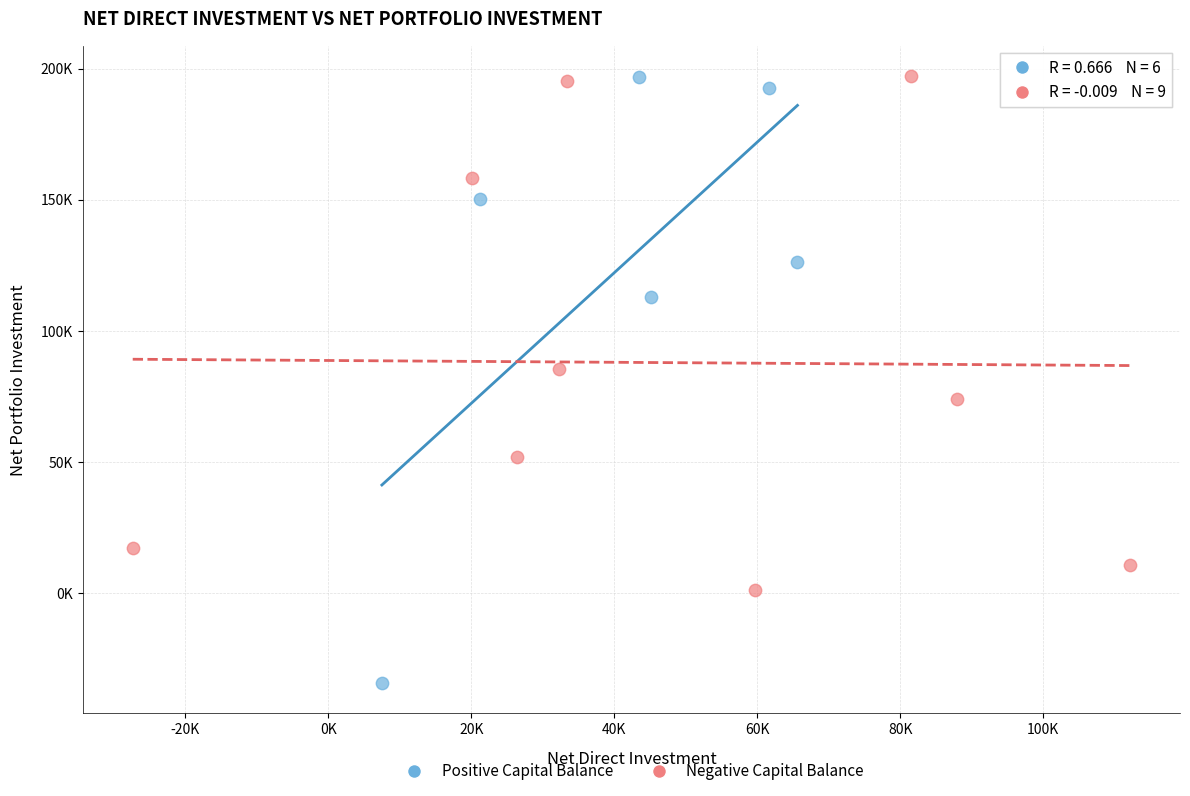

Which series reaches the minimum Y coordinate?

Positive Capital Balance